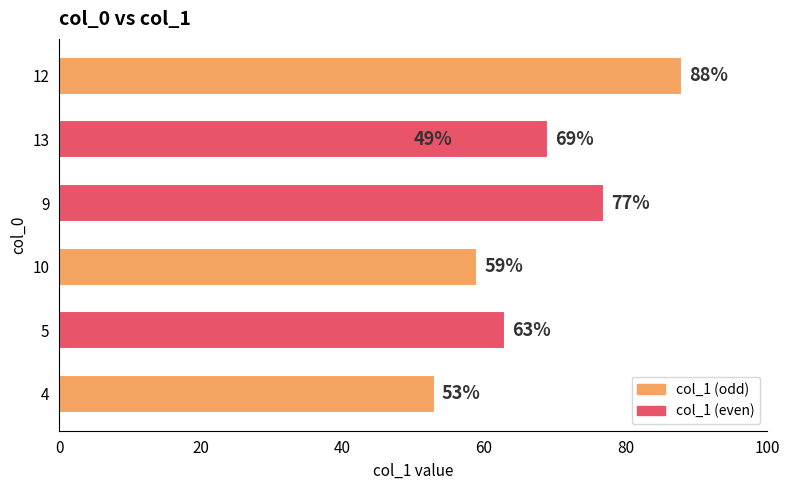

How many bars are there in total?

7